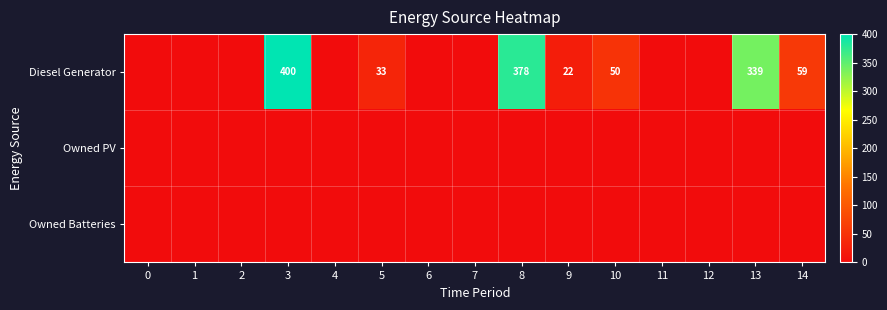

Which label corresponds to the largest value in the chart?

3